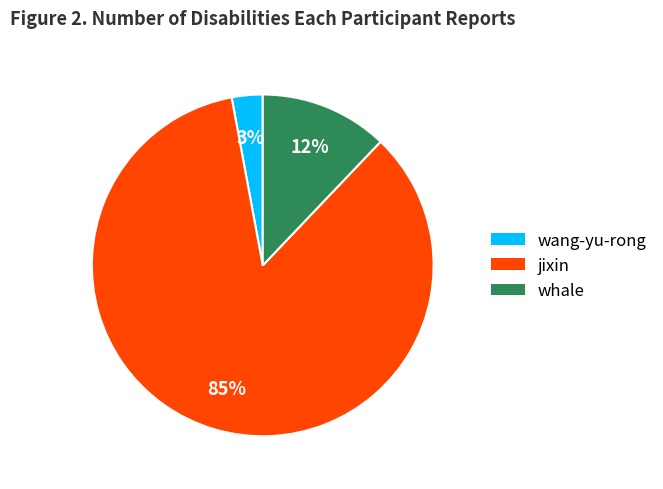

Do jixin and whale together represent more than half of the pie?

Yes